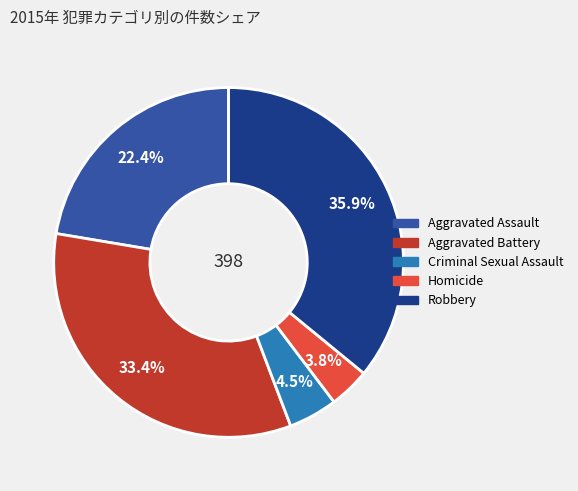

To the nearest percent, what is the average slice percentage?

20%